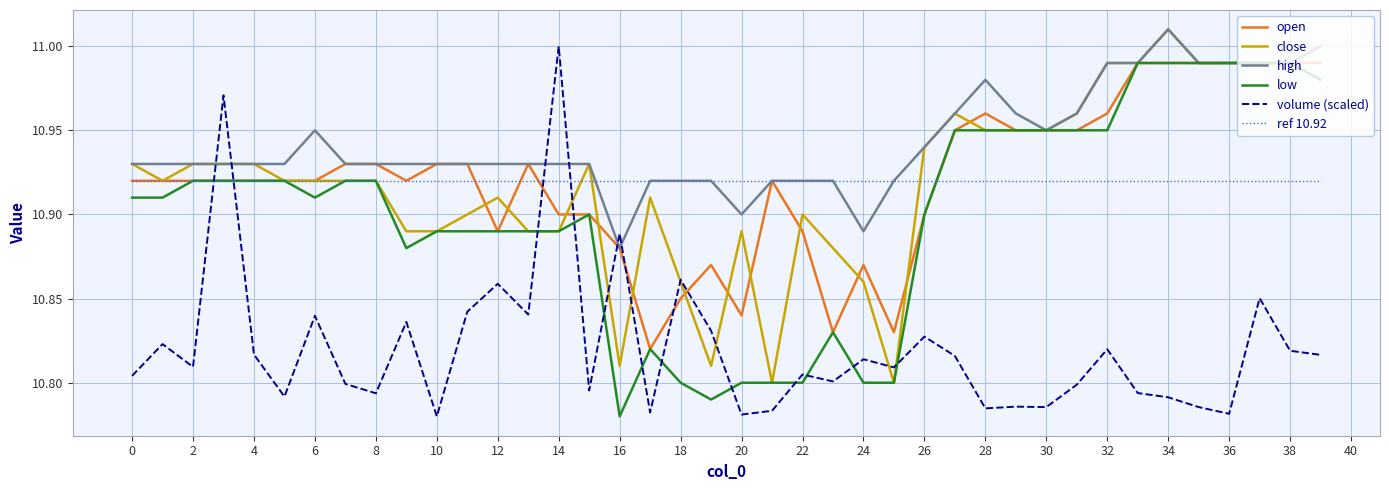

Which series ends up on top after the final intersection of volume (scaled) and low?

low